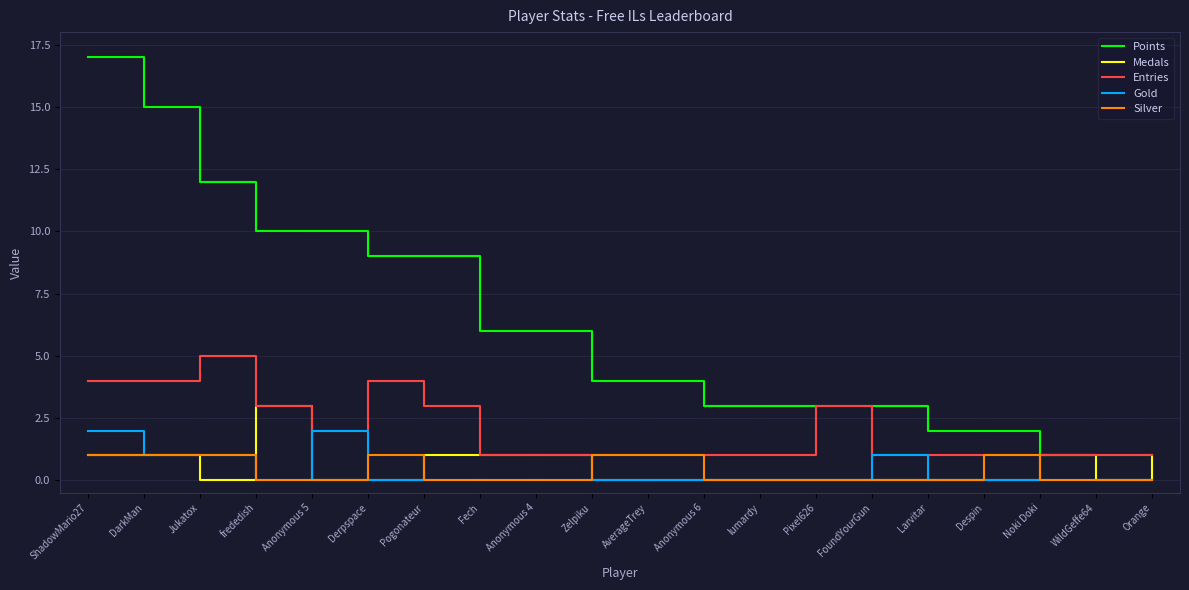

How many series are shown in this chart?

5